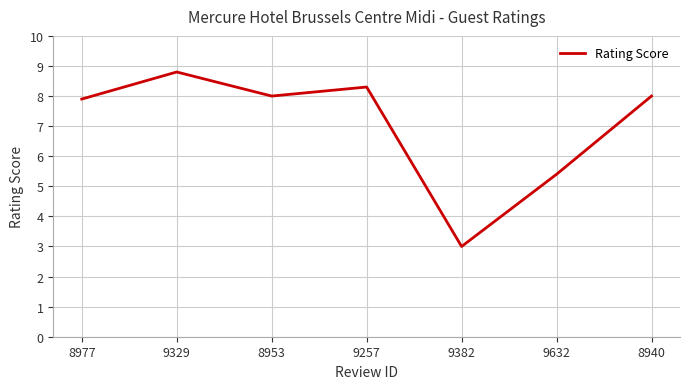

Where is the first local maximum?

9329